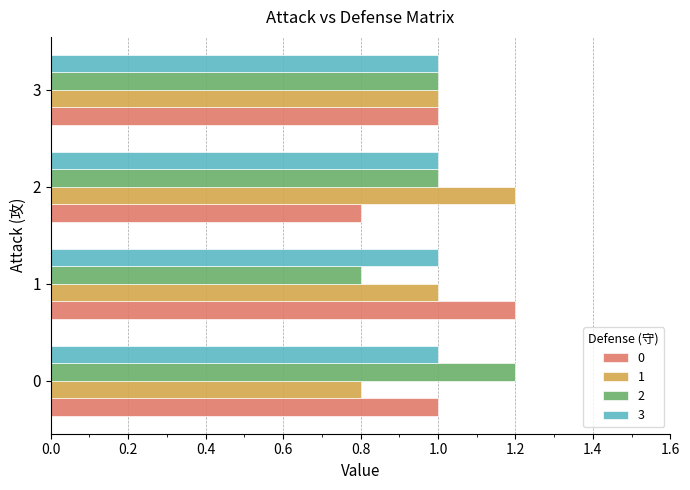

What is the difference between the highest and lowest values at 1?

0.4